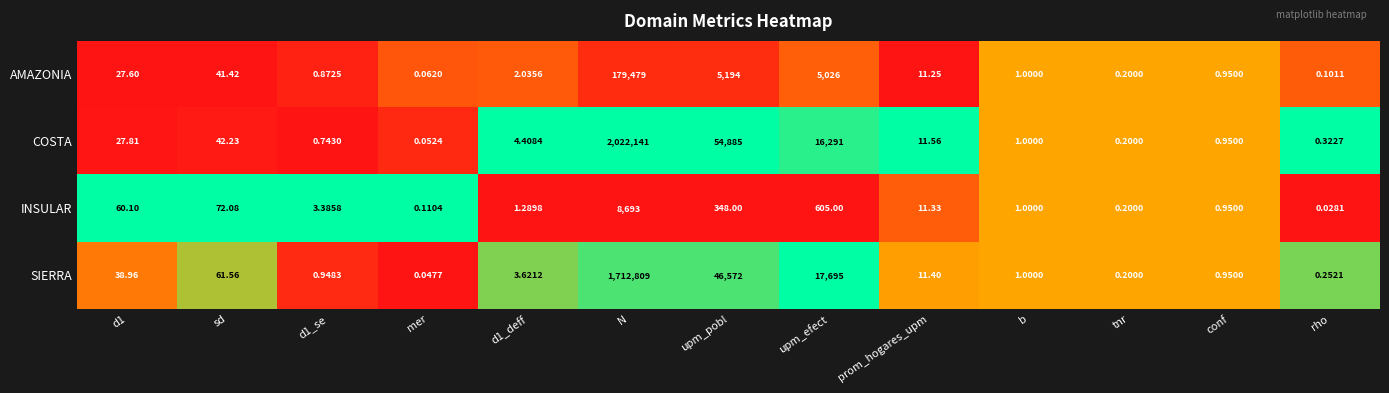

Which series has the widest spread of values?

COSTA